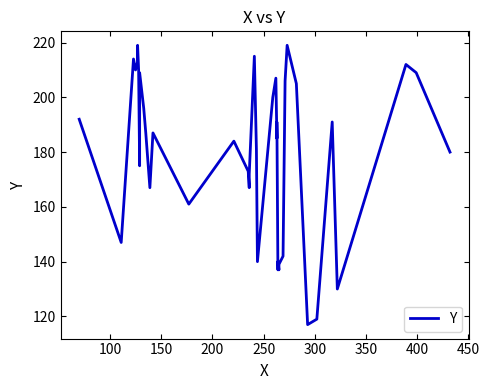

Reading right to left, extract all data points from this chart.

180	209	212	130	191	119	117	205	219	206	142	139	137	140	137	191	185	207	200	140	181	215	172	167	173	184	161	187	167	187	196	209	175	210	219	213	210	214	147	192